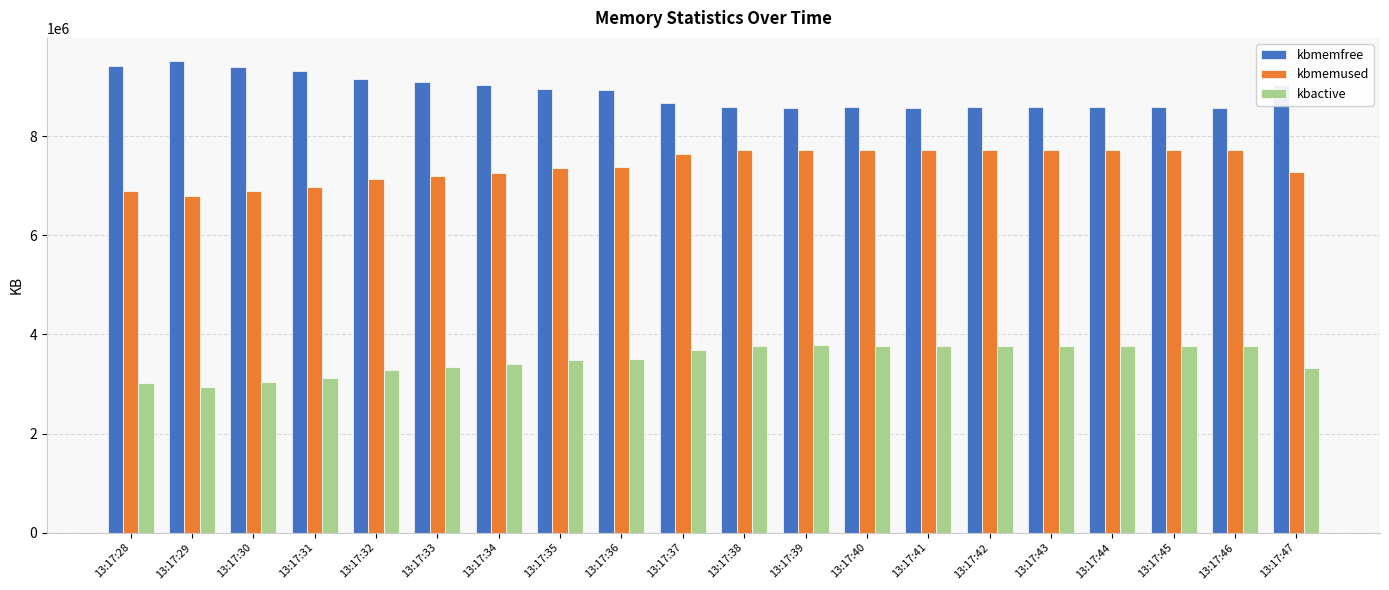

Is it true that kbmemused equals 9125812 at 13:17:30?

False